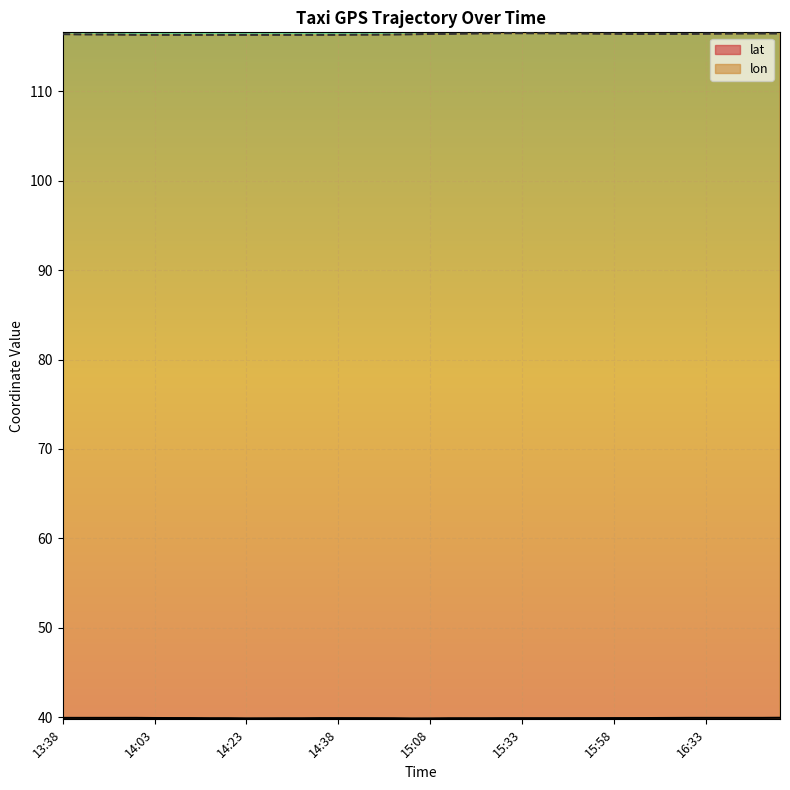

Does the chart display data point markers on the line(s)?

No